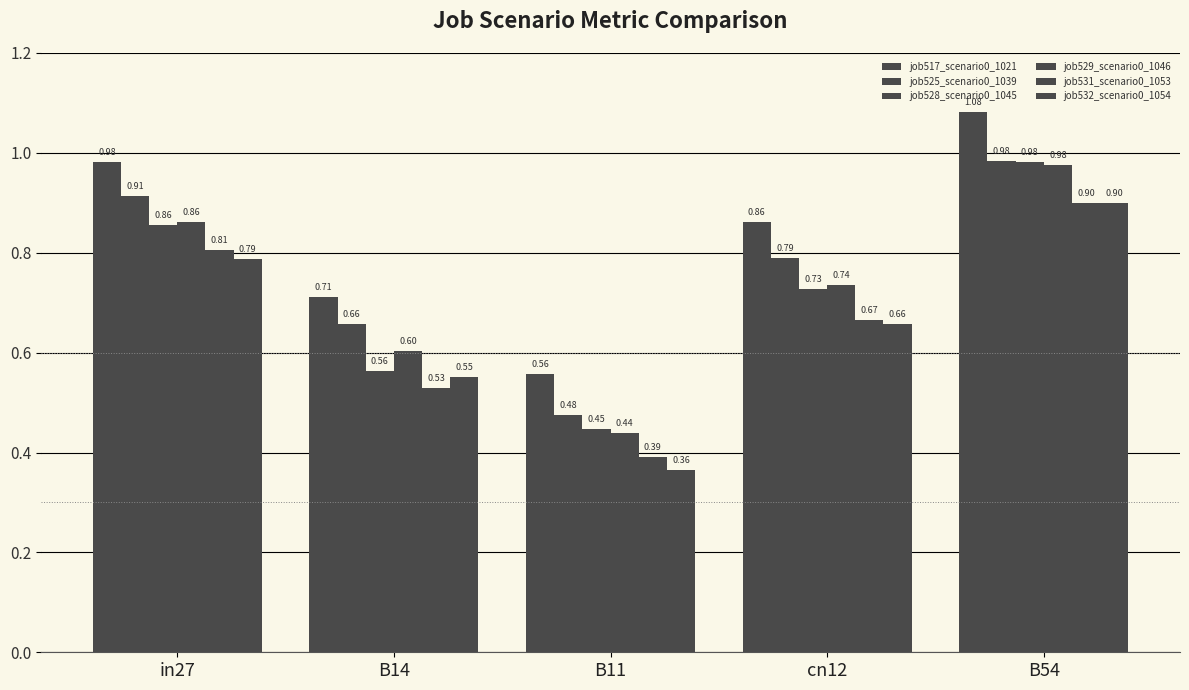

Which series has the largest total across all categories?

job517_scenario0_1021